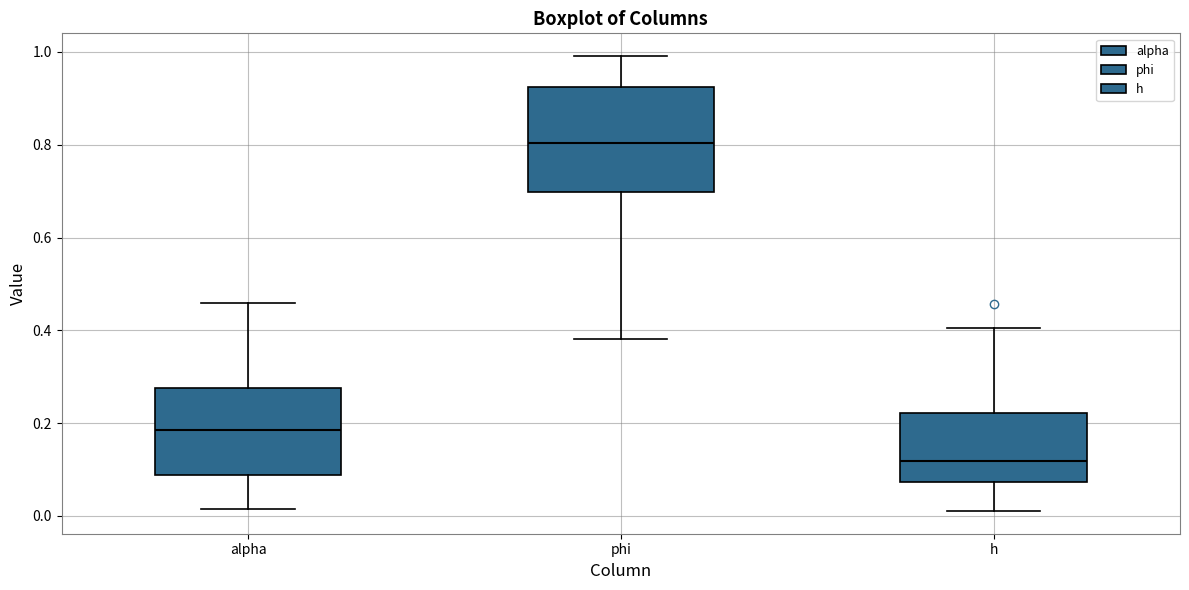

Which box's median line is the highest?

phi